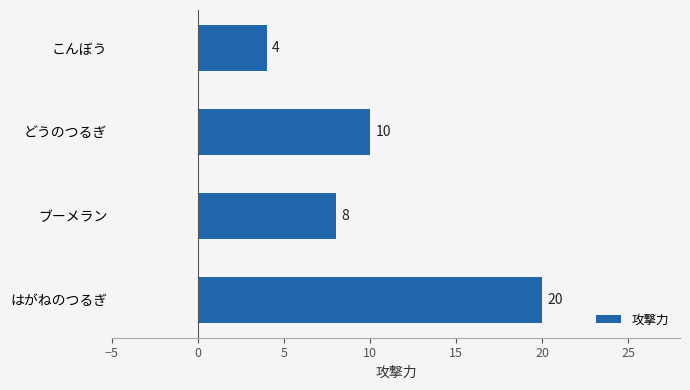

How many data points are less than 10?

2